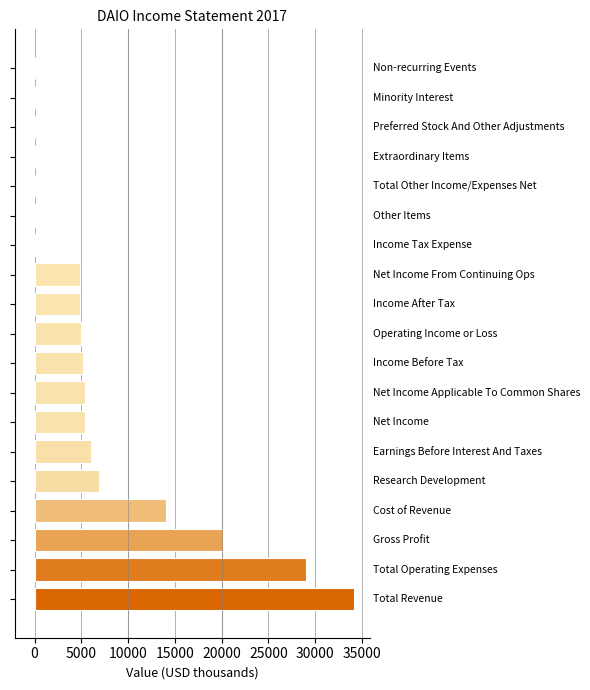

What is the maximum value shown in the chart?

34100